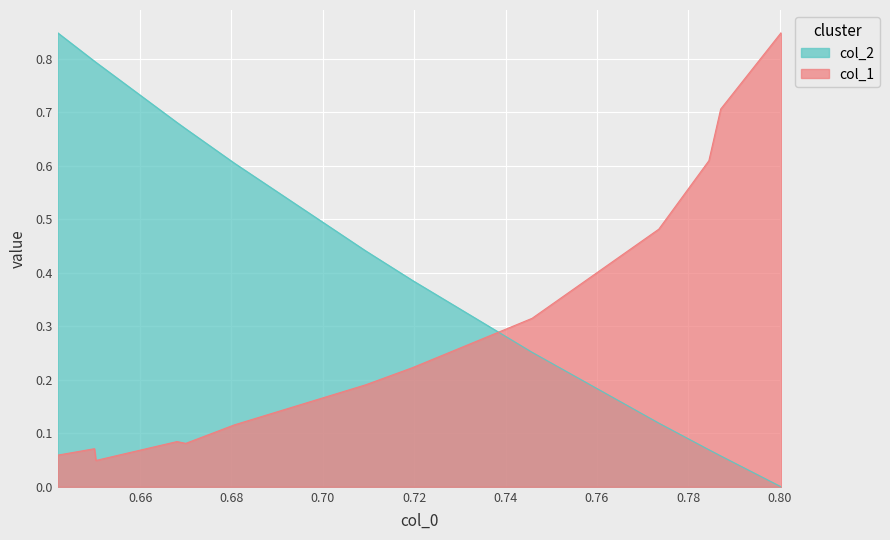

Is it true that col_1 equals 0.1 at 0.65?

True